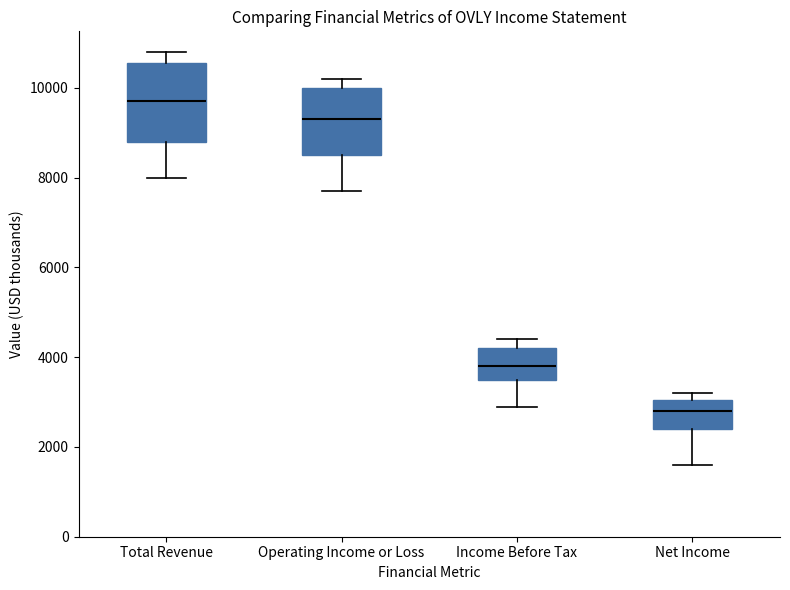

Which box is the tallest, from its lower edge to its upper edge?

Total Revenue